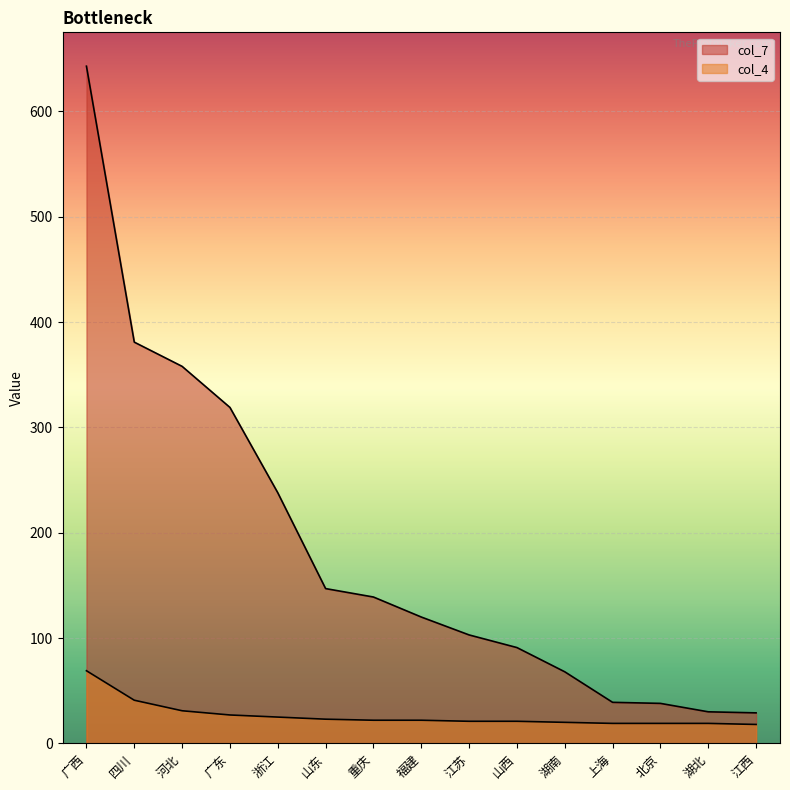

What is the difference between the maximum and minimum values in the col_4 series?

51